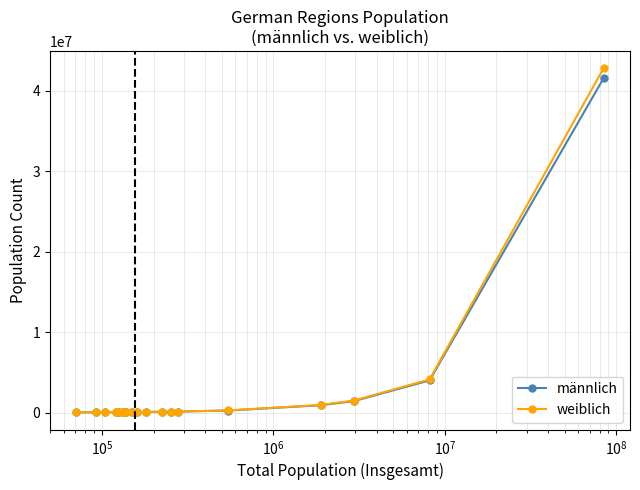

What is the value of the männlich point at the 13th from the left?

110415